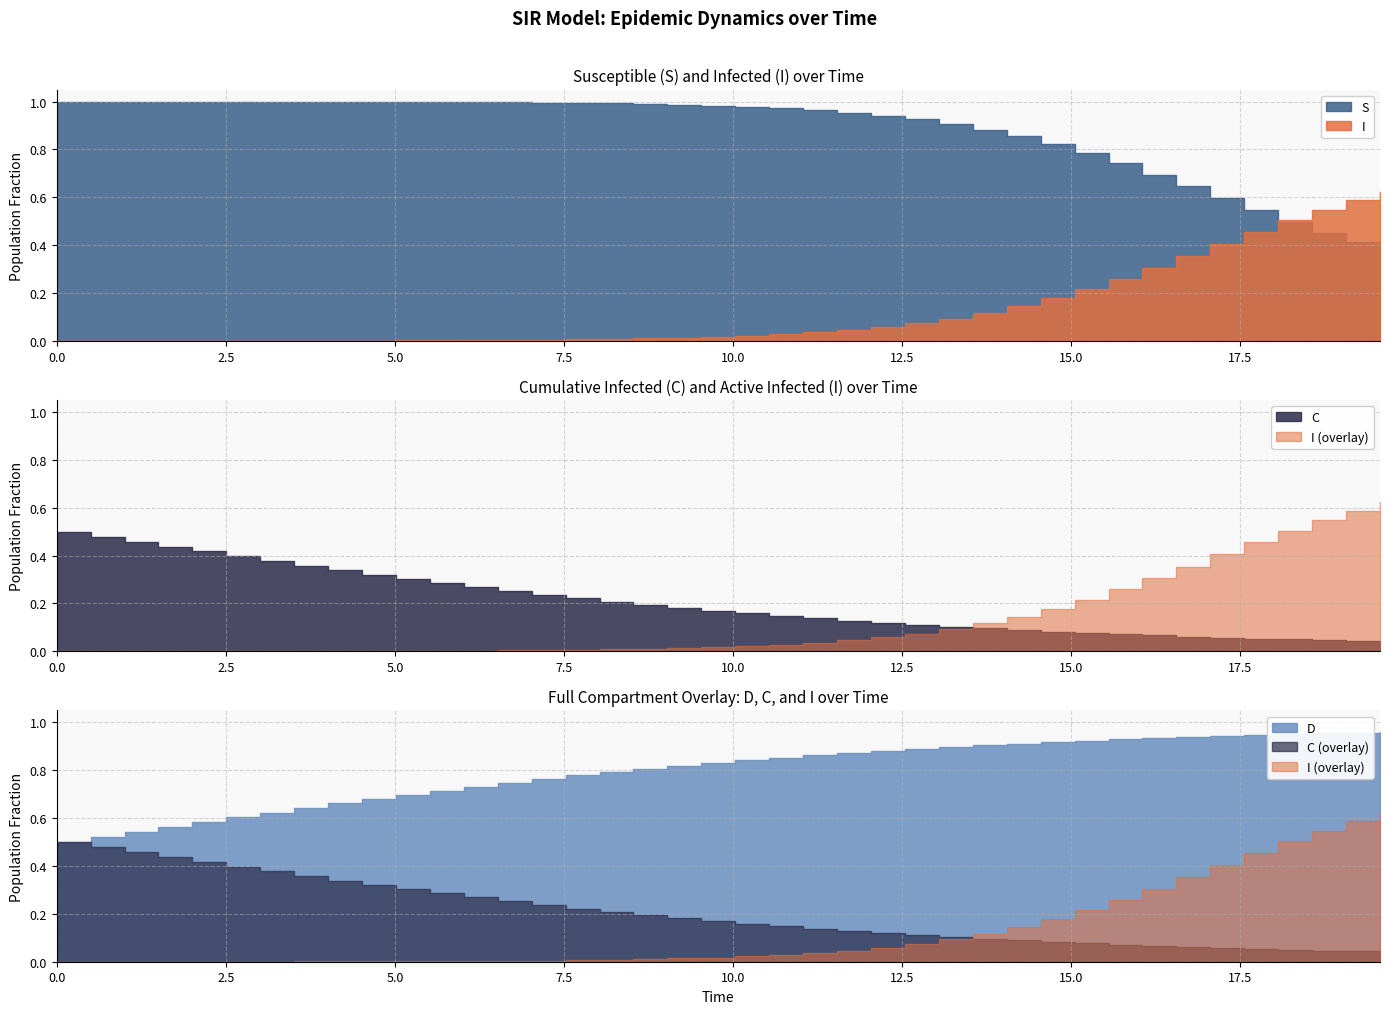

What is the lowest value of the D series?

0.5